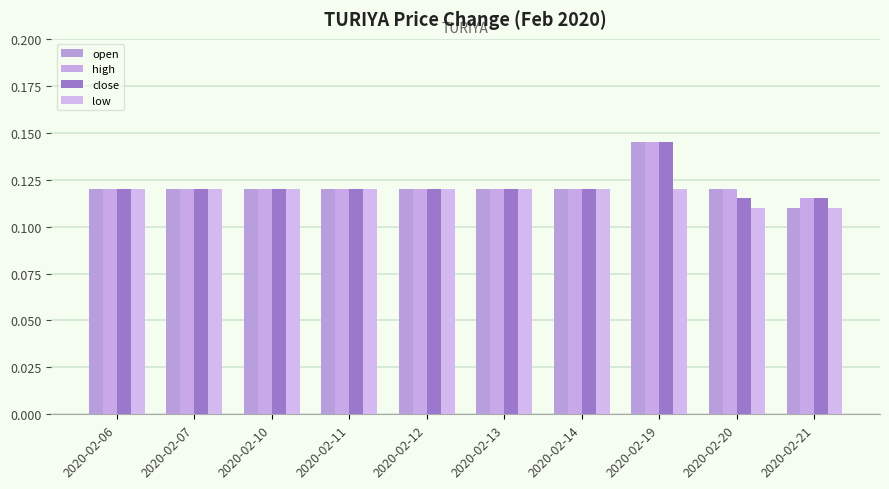

What is the sum of the low values at 2020-02-20 and 2020-02-10?

0.2